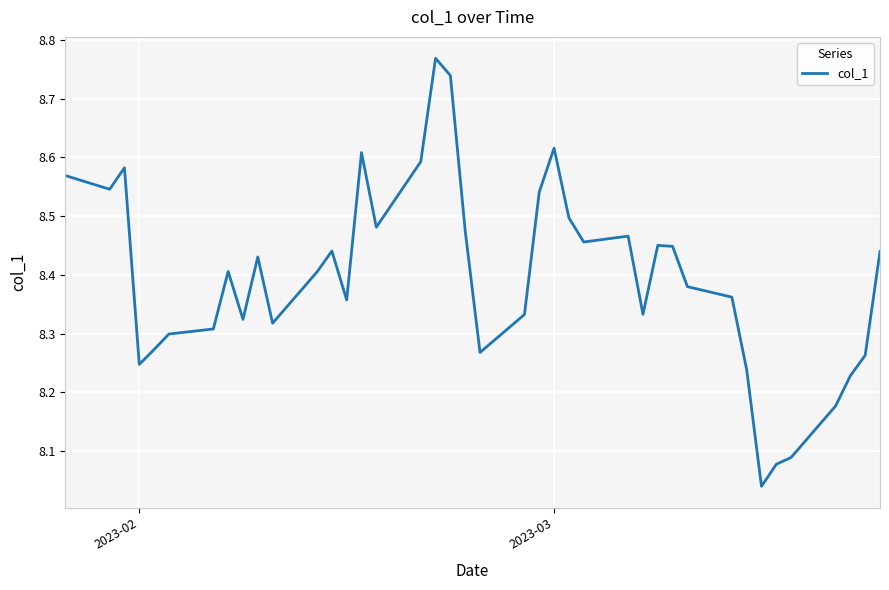

What is the difference between the maximum and minimum values?

0.7